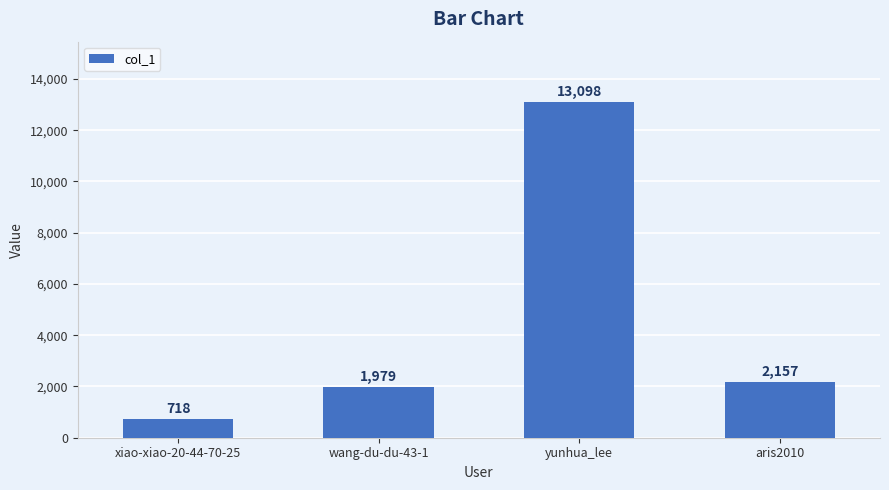

Which label corresponds to the smallest value in the chart?

xiao-xiao-20-44-70-25